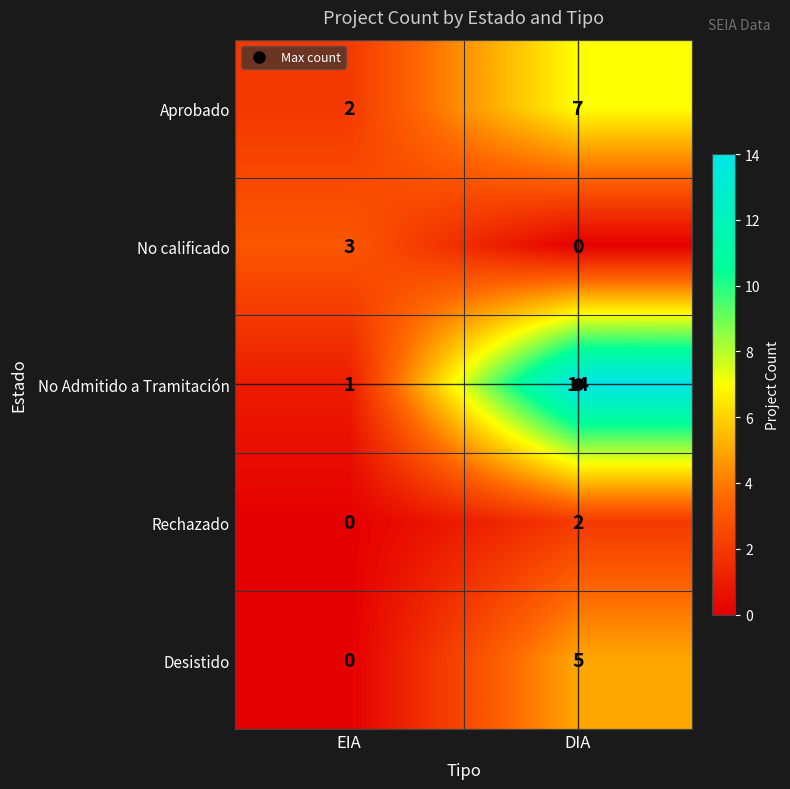

What is the greatest value displayed?

14